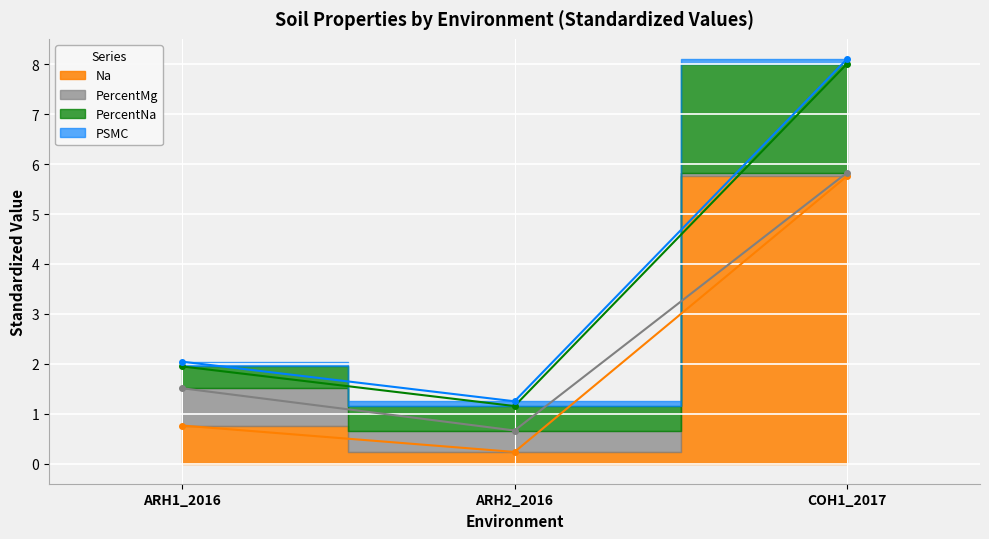

Is the value of PercentNa at ARH2_2016 greater than the value of Na at ARH2_2016?

Yes